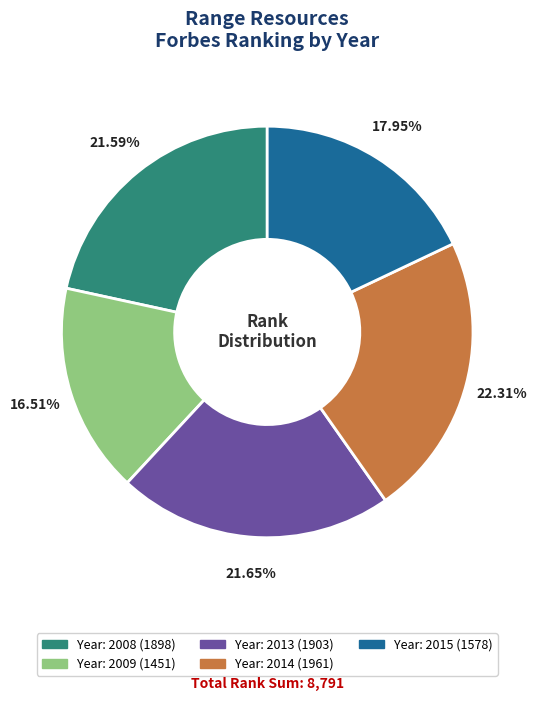

Is there any slice that represents more than half of the pie?

No